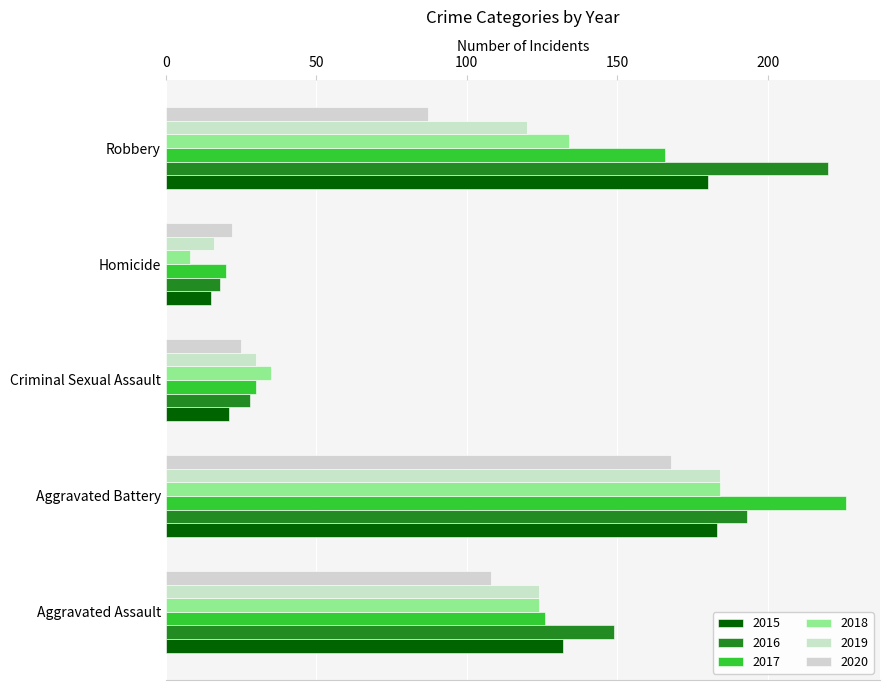

Is it true that 2020 equals 168 at Aggravated Battery?

True